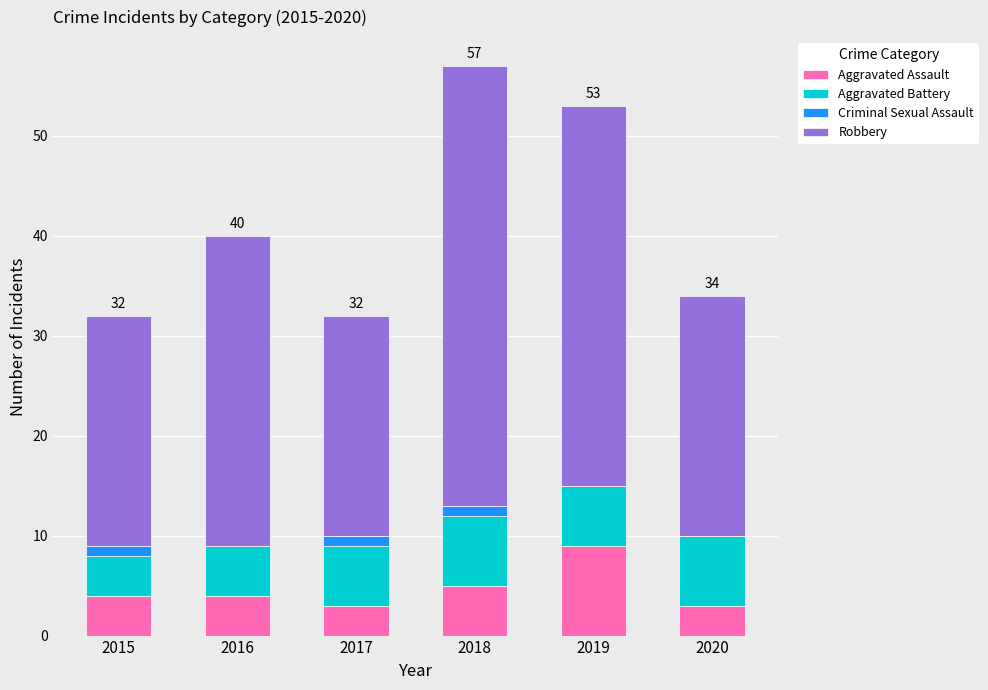

What is the approximate value of Aggravated Assault at 2020?

3